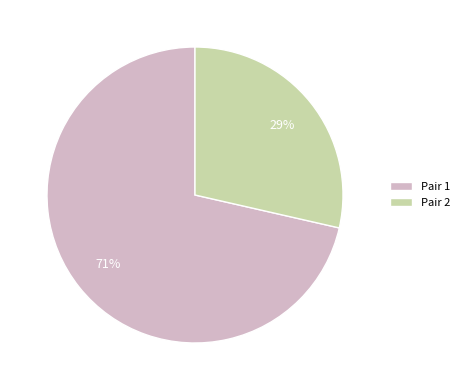

Which category has the biggest portion of the pie?

Pair 1